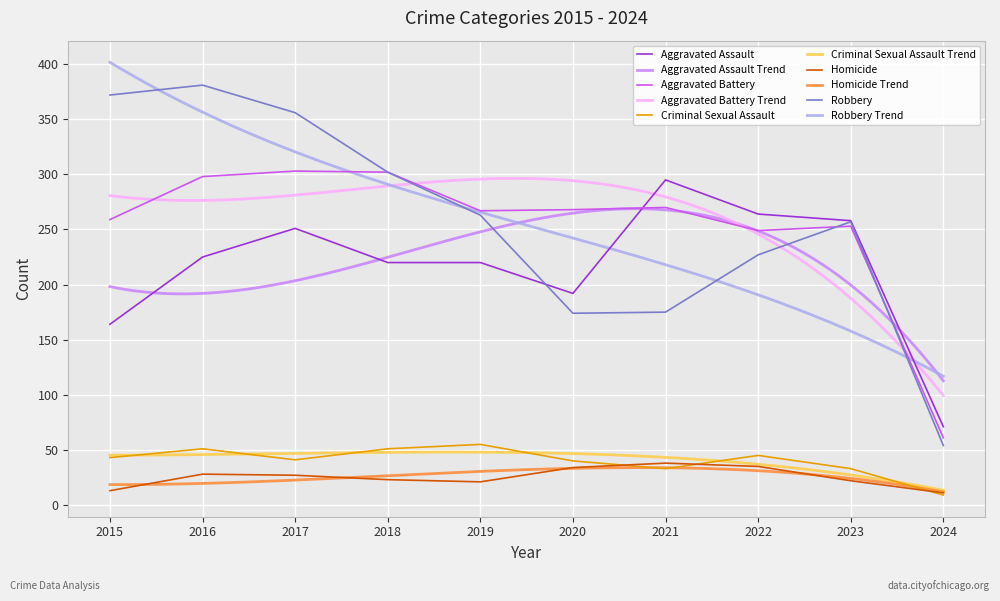

What is the approximate value of Criminal Sexual Assault at 2023, to the nearest 5?

35